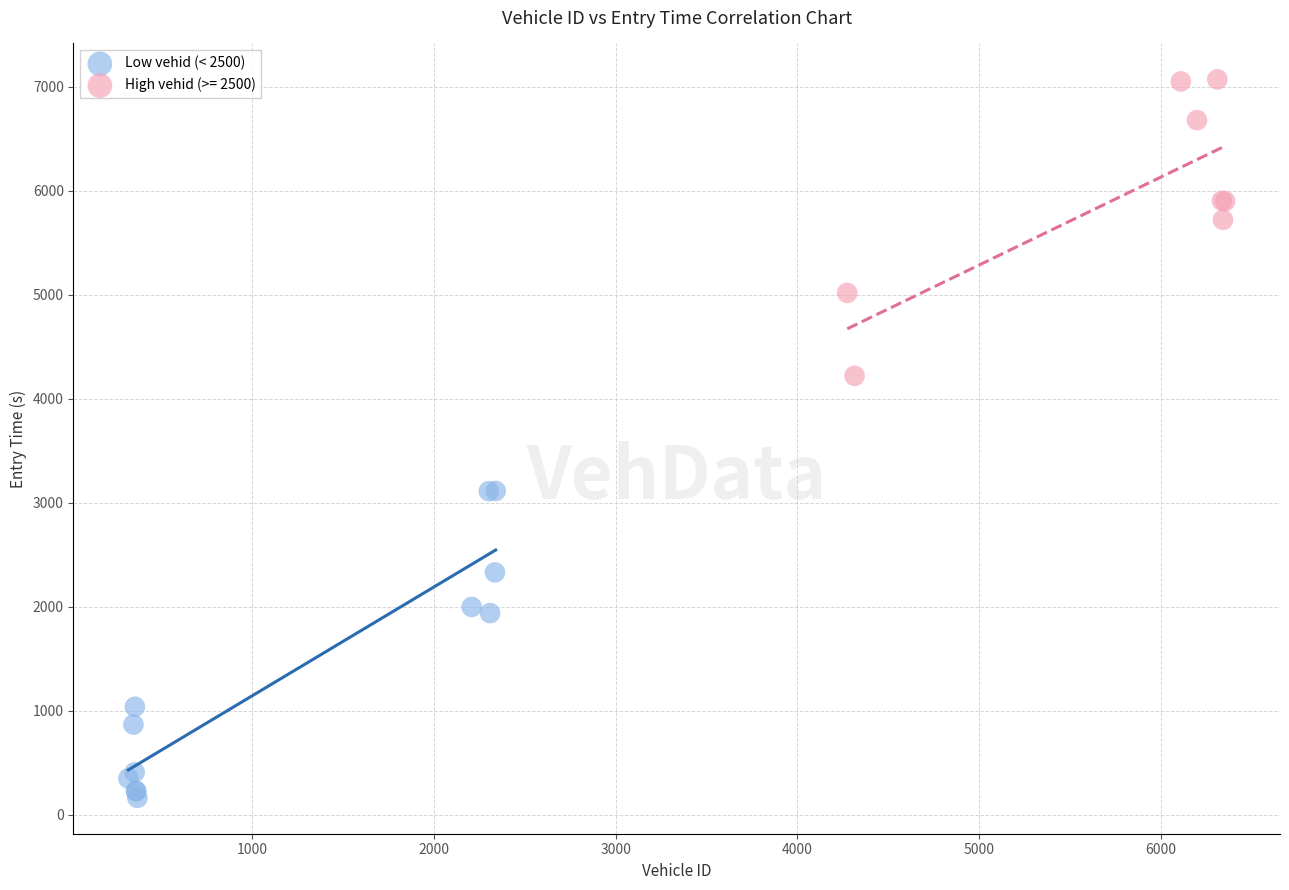

Which series reaches the minimum Y coordinate?

Low vehid (< 2500)